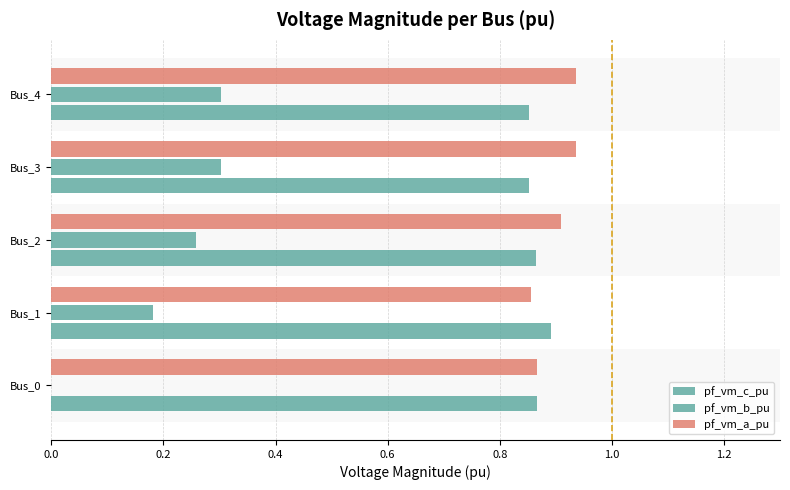

Count the number of data series in this chart.

3